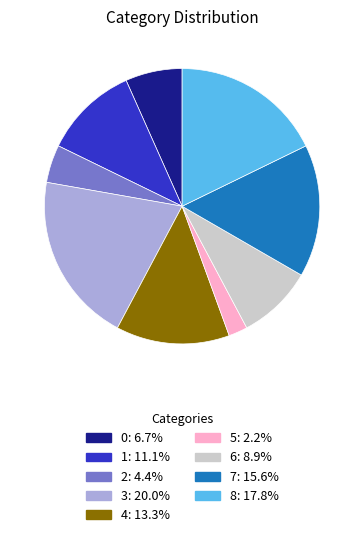

Approximately how many times larger is the value at 1: 11.1% compared to 0: 6.7%?

1.7